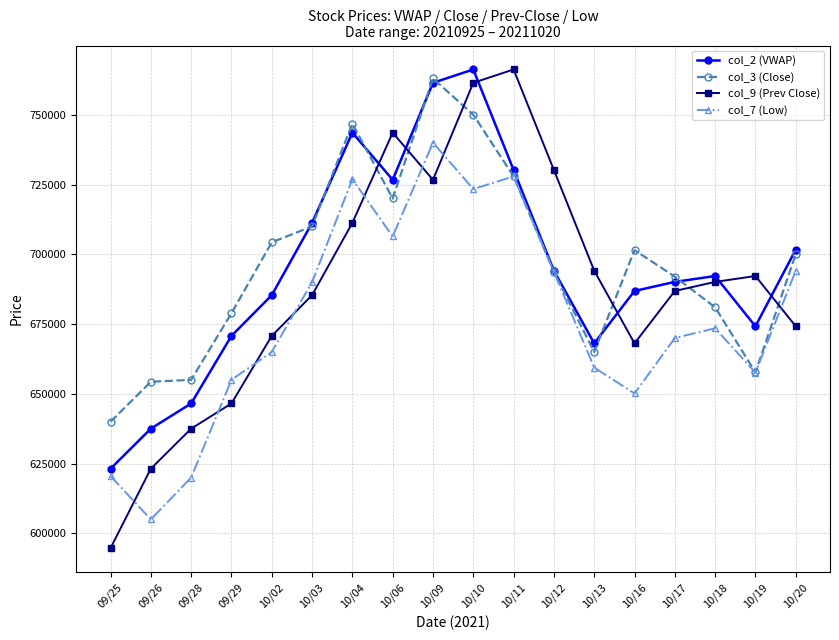

What is the greatest value displayed?

766221